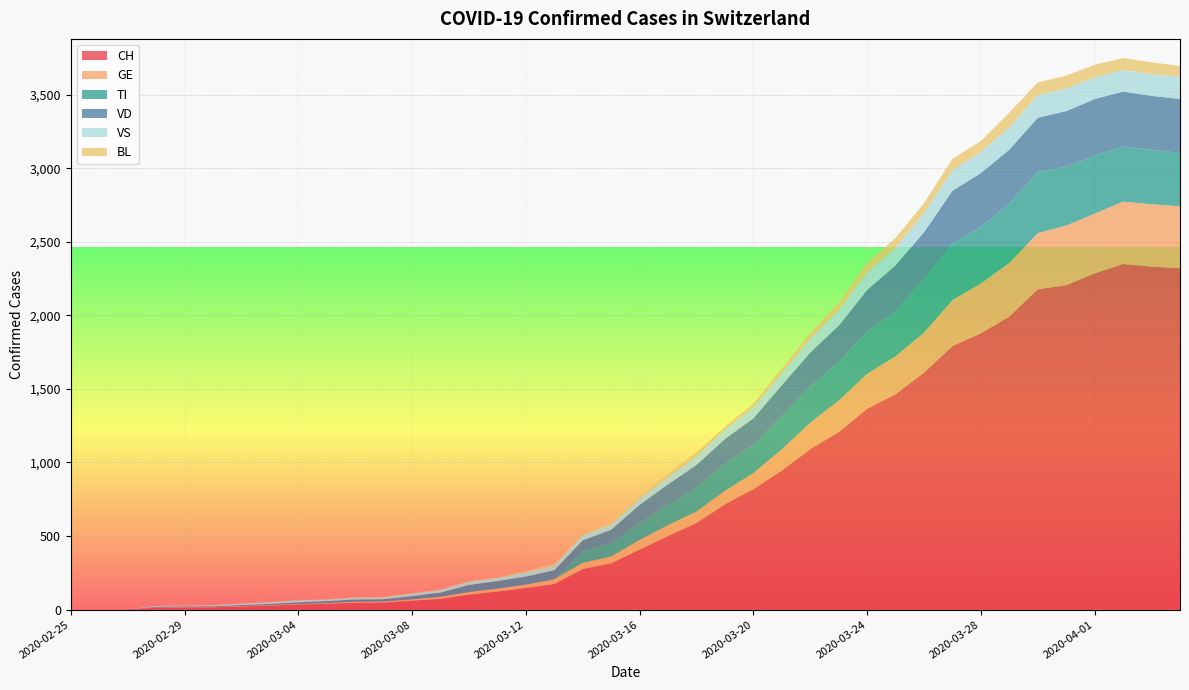

Reading right to left, what are all the values shown in this chart?

CH: 2320	2331	2349	2285	2205	2177	1992	1878	1791	1611	1464	1365	1207	1091	945	819	716	589	500	408	315	276	174	147	123	102	74	61	48	47	39	35	27	22	16	15	13	2	1	0
GE: 421	424	424	406	405	382	365	339	313	272	258	238	214	179	145	109	92	78	75	66	46	43	33	23	20	18	13	9	7	7	5	4	4	3	3	3	2	1	1	0
TI: 363	370	374	396	401	415	402	385	386	358	306	285	261	246	224	190	182	163	137	112	92	77	0	0	0	0	0	0	0	0	0	0	0	0	0	0	0	0	0	0
VD: 367	366	374	383	377	369	367	365	357	324	312	284	248	231	211	182	170	153	140	126	90	75	61	55	51	48	29	22	16	15	14	11	8	6	4	4	4	0	0	0
VS: 150	147	147	147	153	154	153	143	138	129	119	118	104	92	83	73	64	59	47	42	36	34	30	28	21	20	17	16	12	12	11	13	12	10	7	6	6	0	0	0
BL: 73	82	81	86	88	86	99	75	79	68	68	66	51	40	30	27	19	27	26	17	12	8	12	9	3	5	4	4	4	4	1	1	1	1	1	1	0	0	0	0